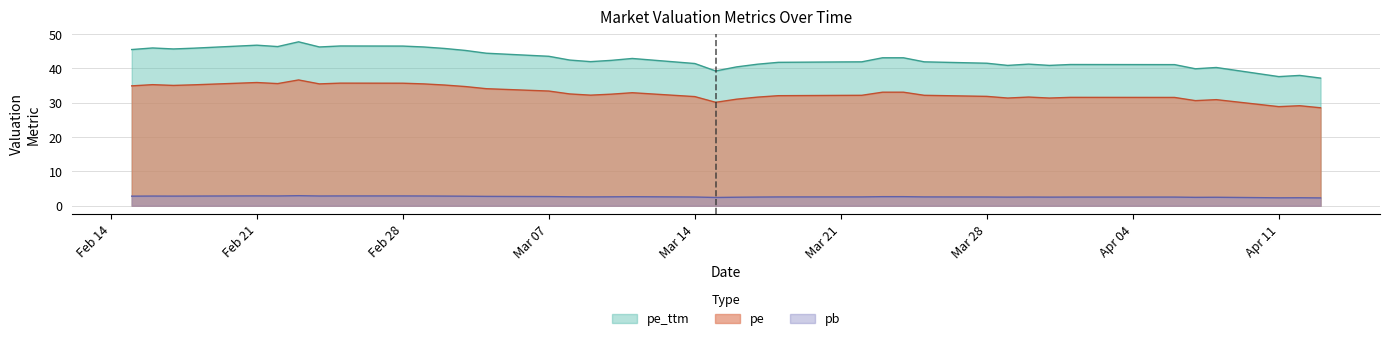

In pe_ttm, how many points are higher than both neighbors (excluding endpoints)?

9